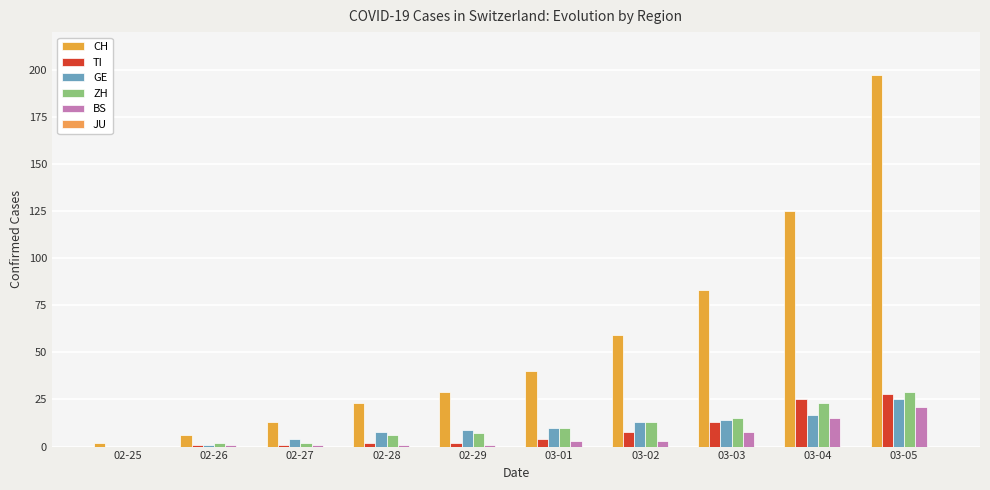

Does the chart contain stacked bars?

No